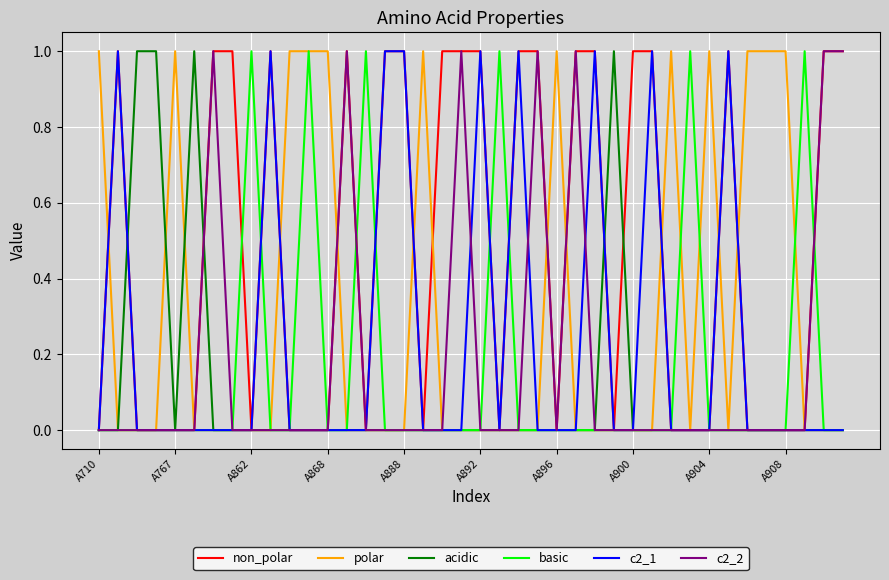

Which series has the largest total across all categories?

non_polar